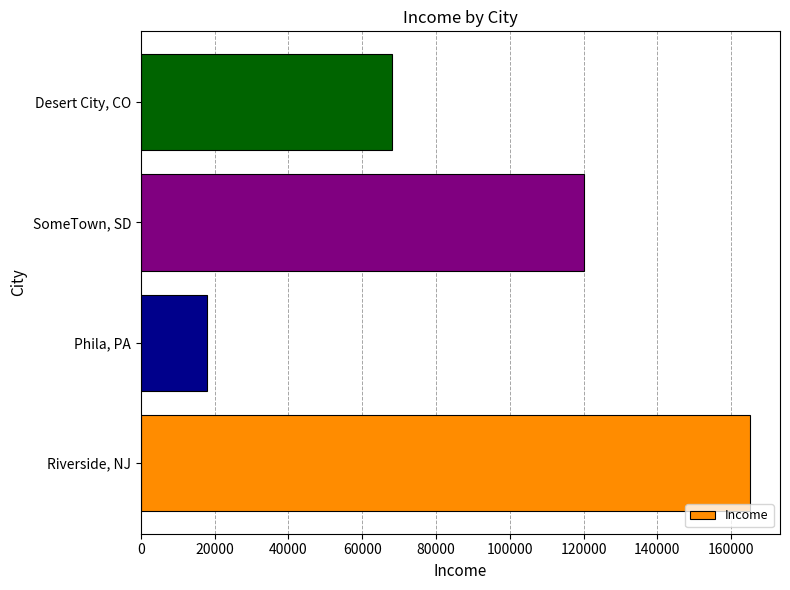

Reading bottom to top, transcribe all the data shown in this chart.

165000	18000	120000	68000